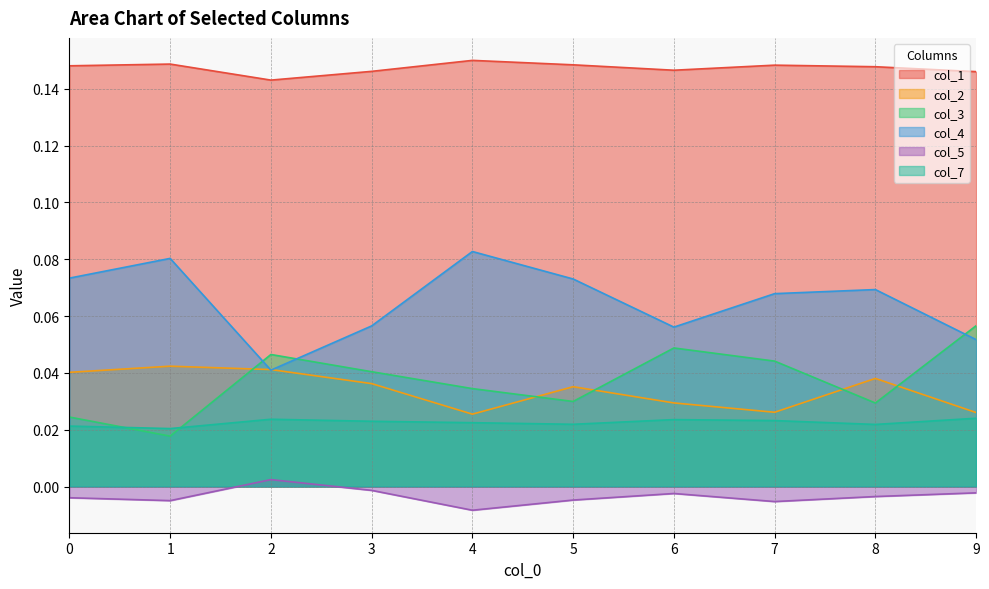

True or false: col_5 and col_4 cross at least once.

False